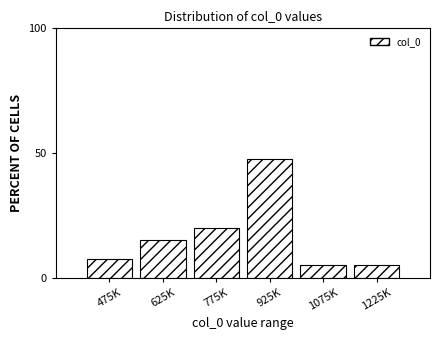

Reading left to right, what are all the values shown in this chart?

475K=7.5	625K=15.0	775K=20.0	925K=47.5	1075K=5.0	1225K=5.0